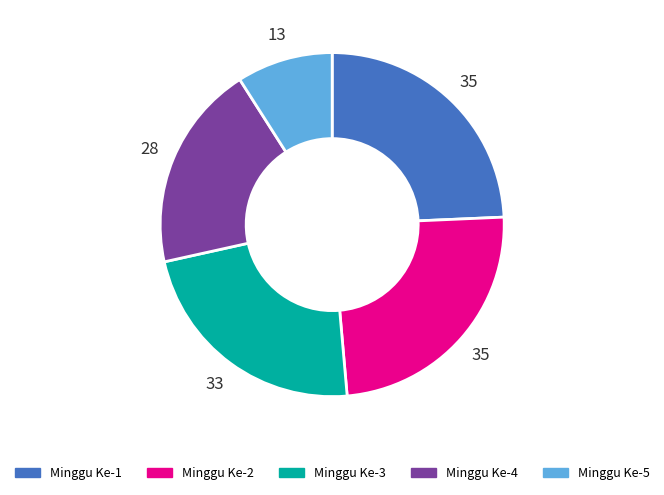

Does Minggu Ke-4 represent more than half of the total?

No